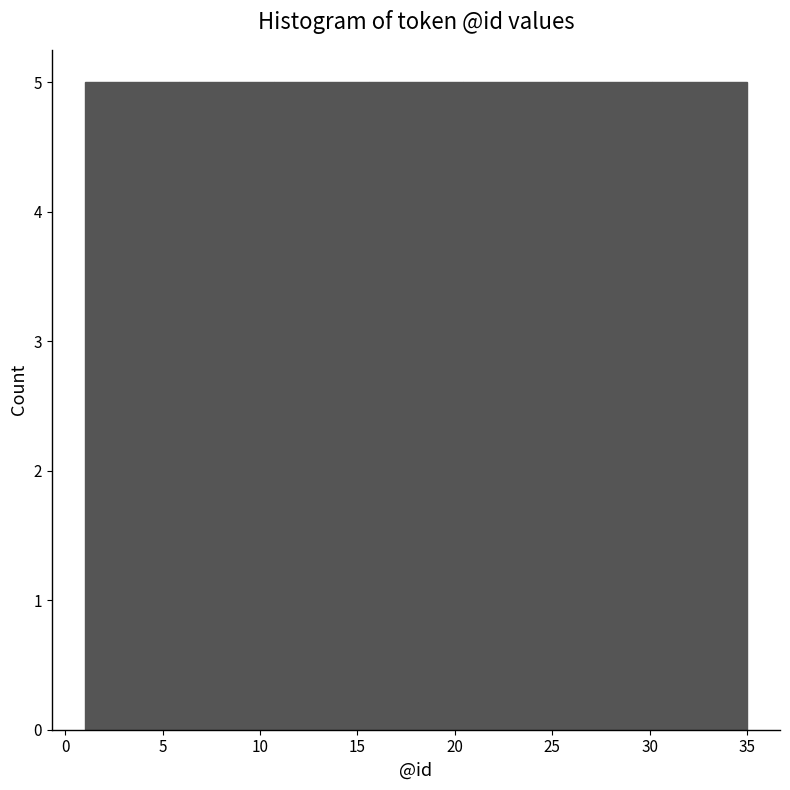

Reading left to right, transcribe this chart: for each bar, give the range it covers on the x-axis and its height. Neither the bar edges nor the heights are printed on the chart, so give them approximately, as read against the axes.

1.0 to 6.0: 5
6.0 to 10.5: 5
10.5 to 15.5: 5
15.5 to 20.5: 5
20.5 to 25.5: 5
25.5 to 30.0: 5
30.0 to 35.0: 5